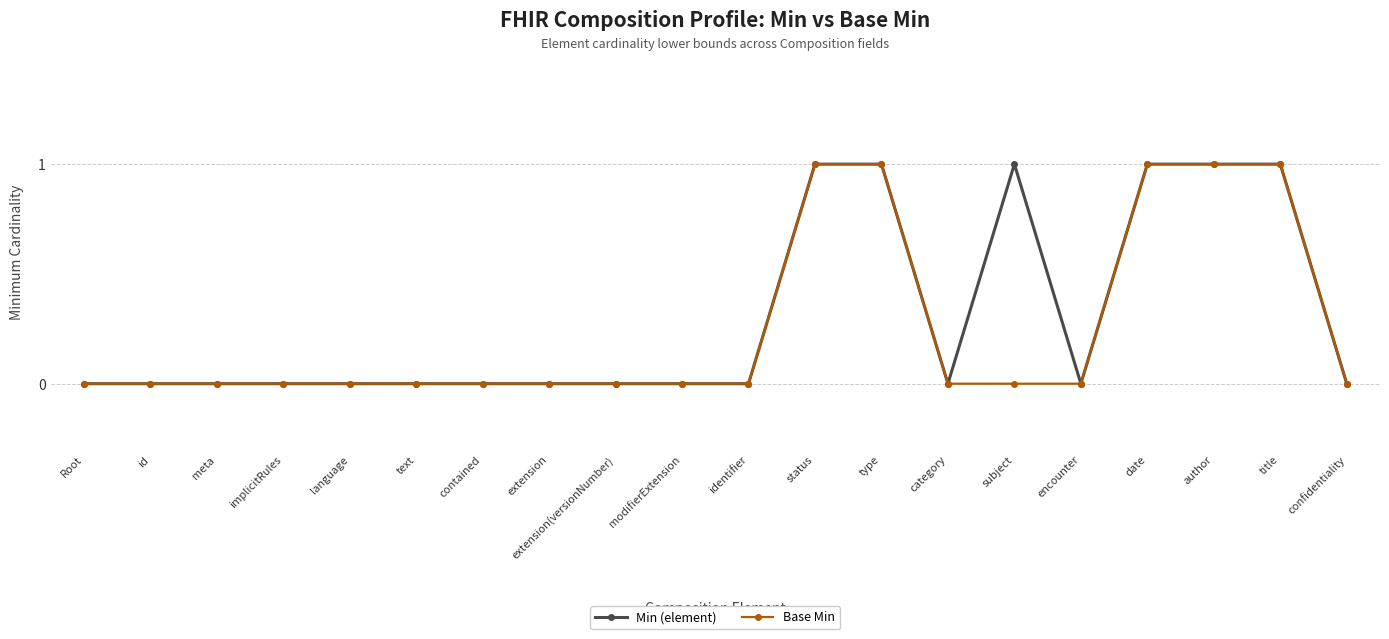

Reading left to right, what are all the values shown in this chart?

Min (element): 0	0	0	0	0	0	0	0	0	0	0	1	1	0	1	0	1	1	1	0
Base Min: 0	0	0	0	0	0	0	0	0	0	0	1	1	0	0	0	1	1	1	0